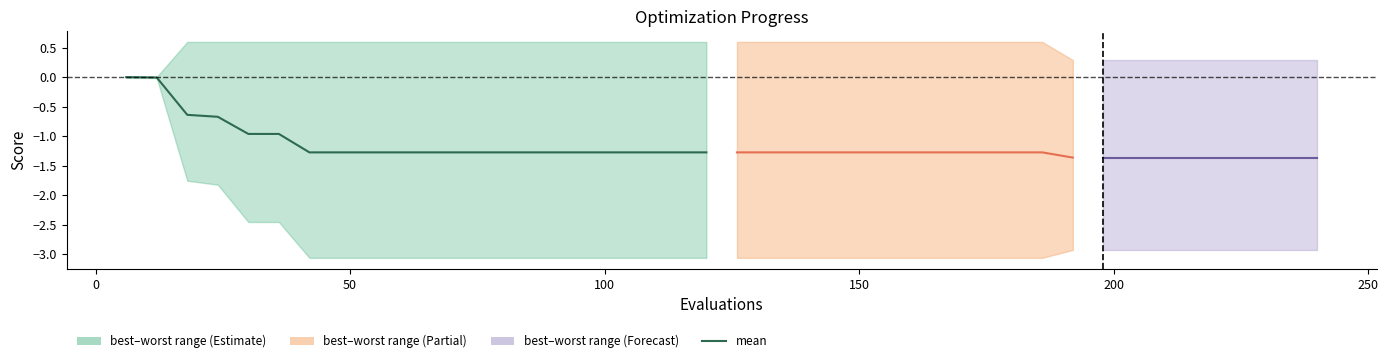

Count the number of values greater than -1.

6